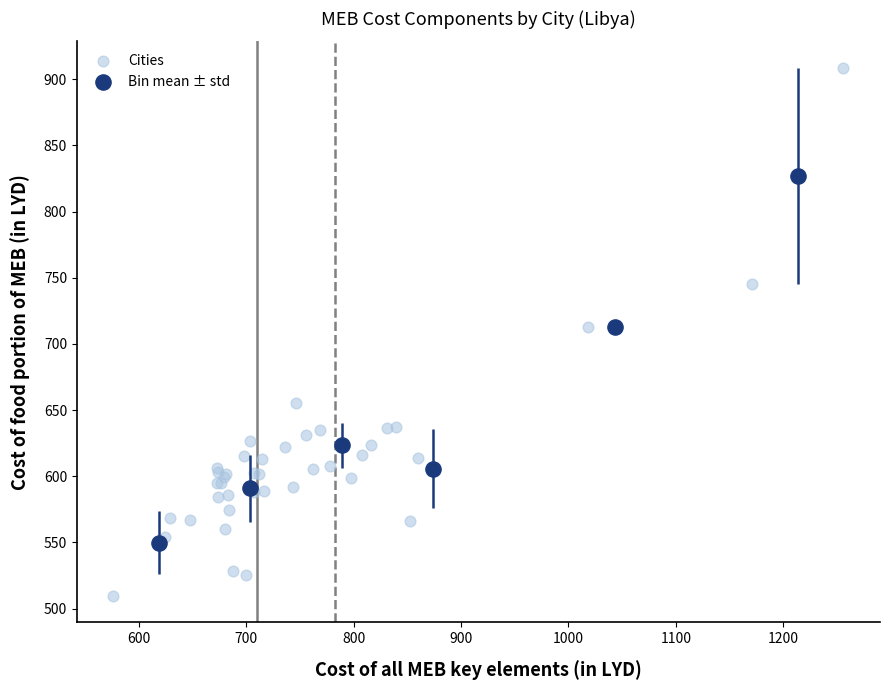

Which series has the widest spread of Y values?

Cities